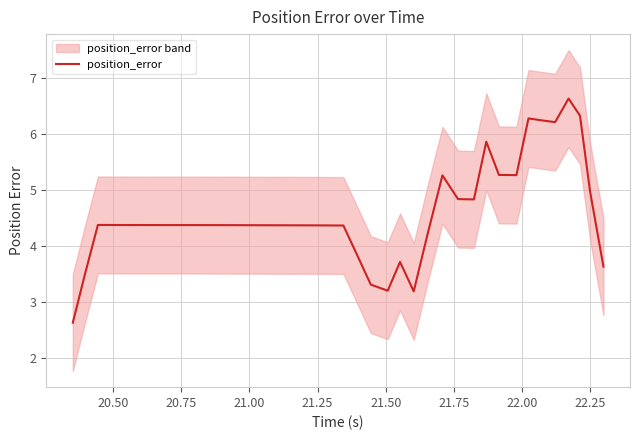

Reading left to right, transcribe all the data shown in this chart.

2.6	3.5	4.4	4.4	4.4	4.4	4.4	4.4	4.4	4.4	4.4	4.4	4.4	4.4	4.4	4.4	4.4	4.4	4.4	4.4	4.4	3.8	3.3	3.2	3.7	3.2	4.2	5.3	4.8	4.8	5.9	5.3	5.3	6.3	6.3	6.2	6.6	6.3	5.0	3.6